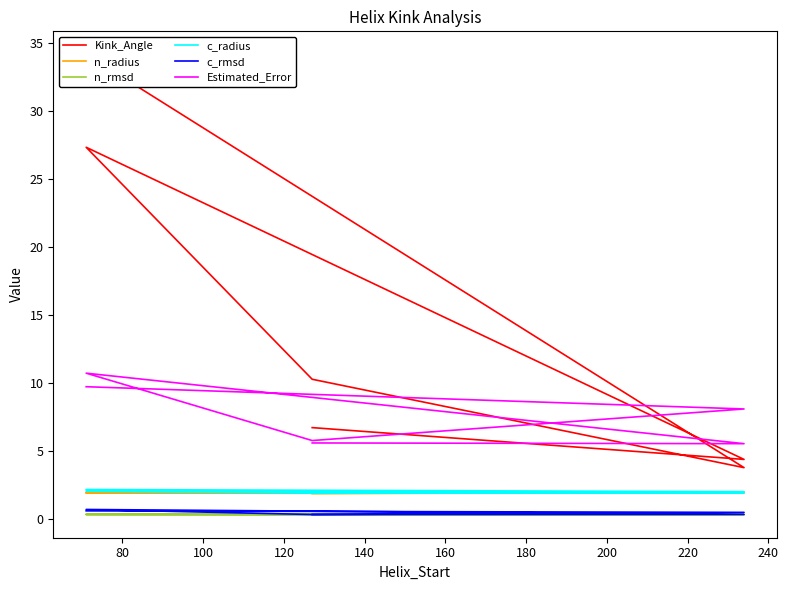

At how many categories does at least one series exceed 20?

2